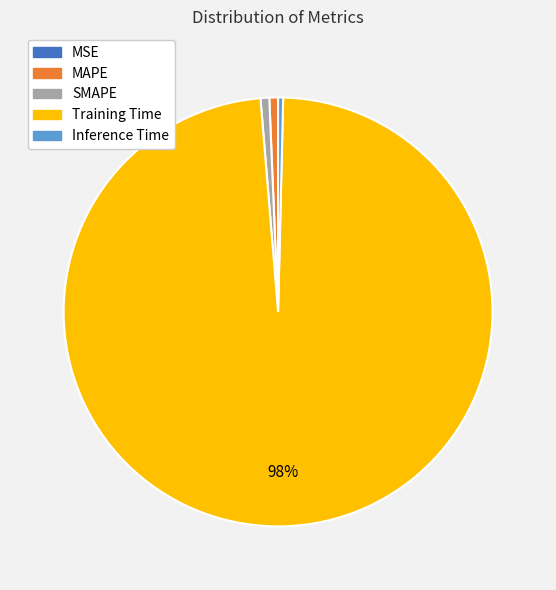

Between SMAPE and Training Time, which is larger?

Training Time